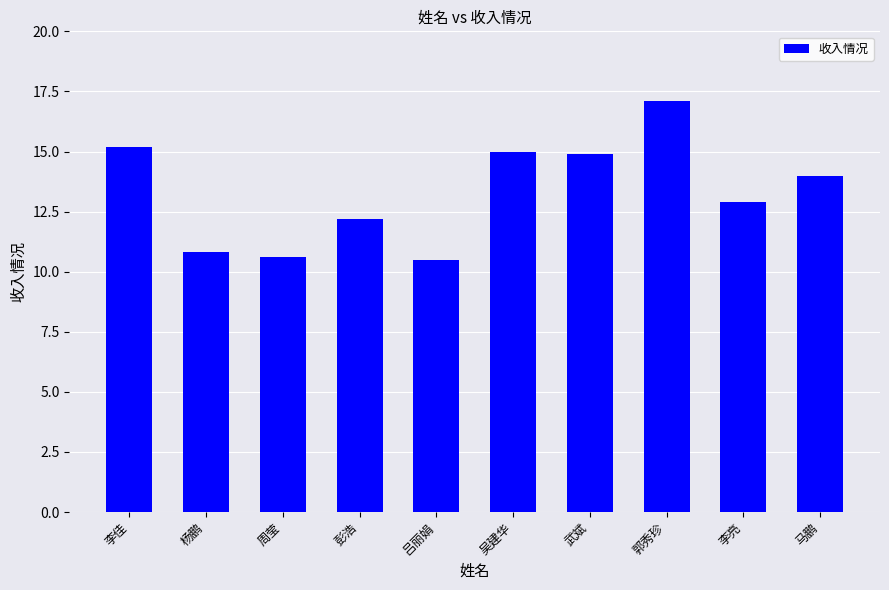

Reading left to right, list all the values displayed in this chart.

15.2	10.8	10.6	12.2	10.5	15.0	14.9	17.1	12.9	14.0